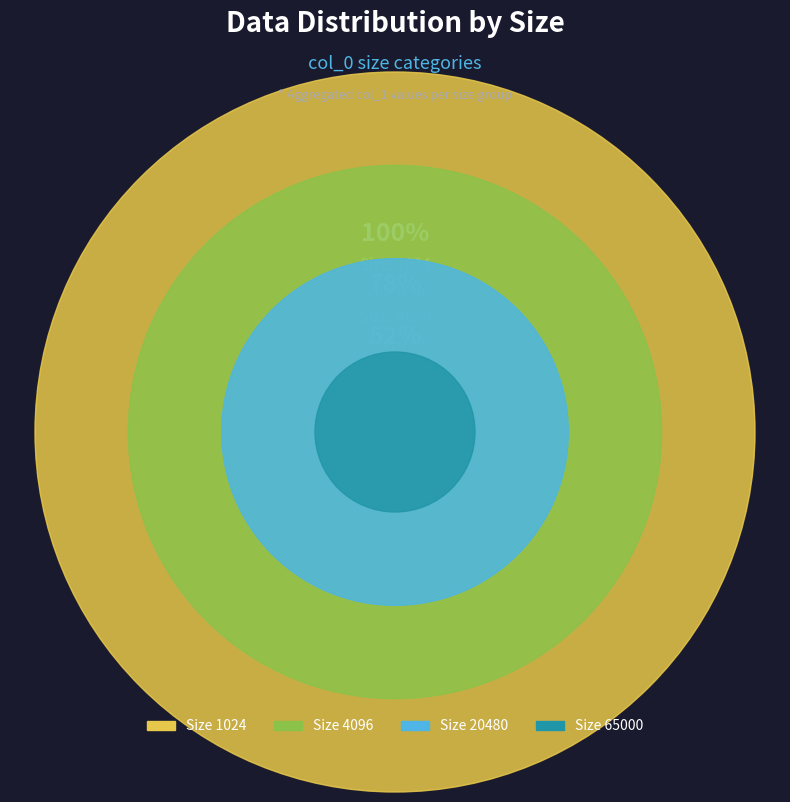

To the nearest percent, what is the difference between the largest and smallest slice percentages?

4%